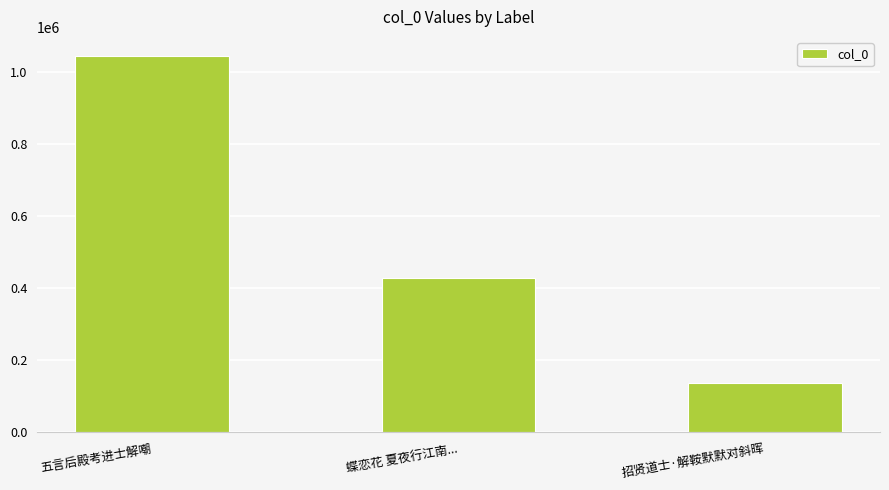

Reading left to right, transcribe all the data shown in this chart.

1044772	427908	136916